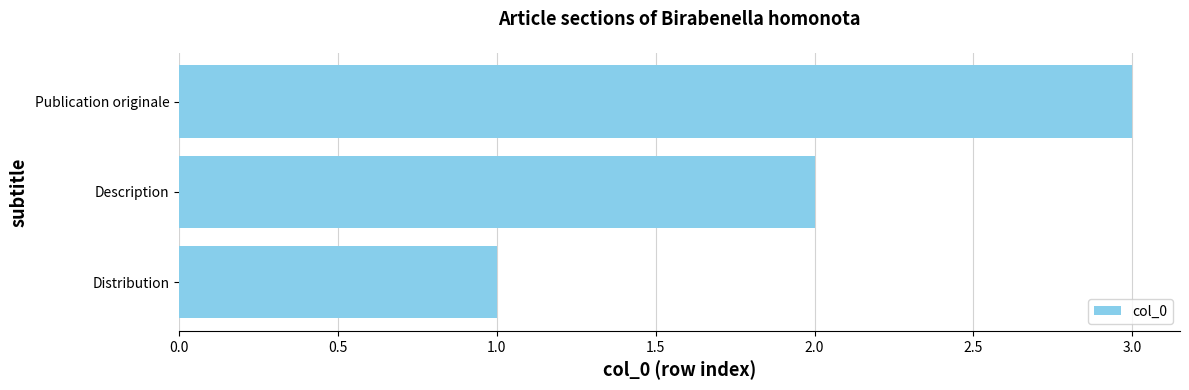

Which category has the highest value across all series?

Publication originale